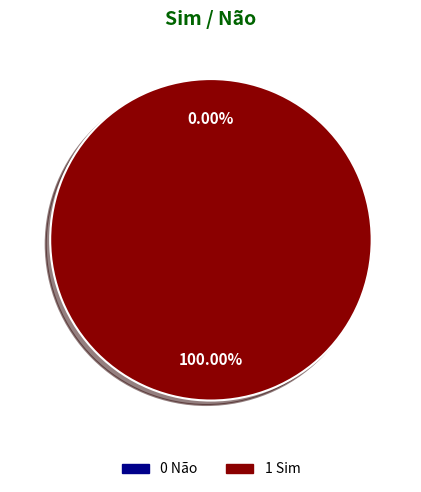

Which slice is the largest?

1 Sim